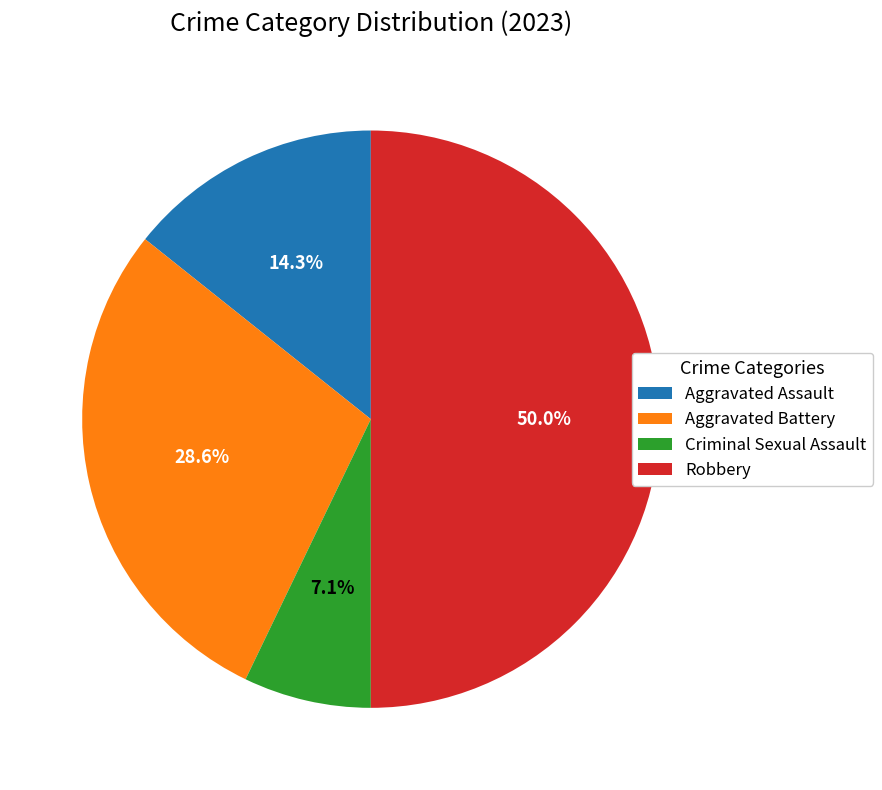

To the nearest percent, what is the difference between the Aggravated Assault and Robbery slice percentages?

36%